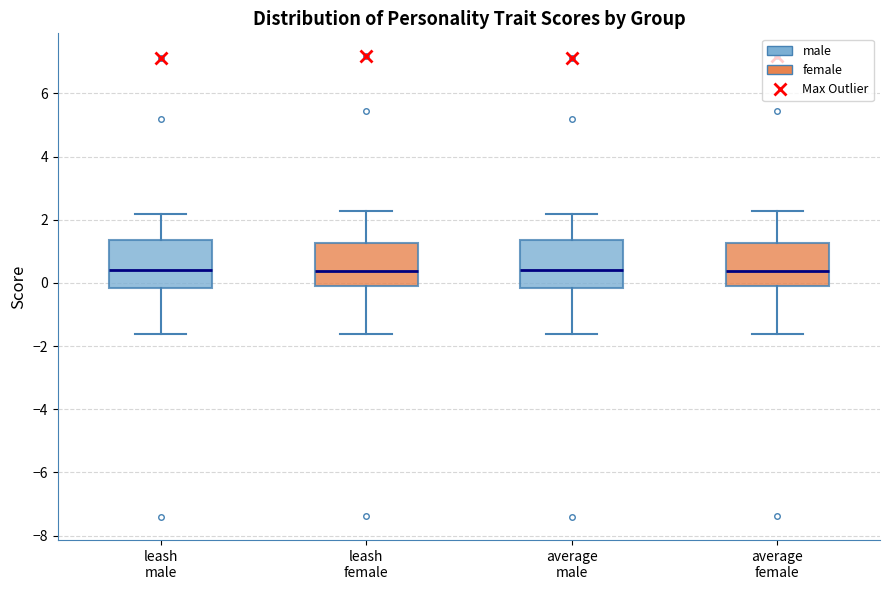

Reading left to right, read every box against the y-axis: the position of its median line, the range the box covers, and the ends of its whiskers. The values are not printed on the chart, so give them approximately, as read against the axis.

leash male: median 0.4, box -0.2 to 1.4, whiskers -1.6 to 2.2
leash female: median 0.4, box 0.0 to 1.2, whiskers -1.6 to 2.2
average male: median 0.4, box -0.2 to 1.4, whiskers -1.6 to 2.2
average female: median 0.4, box 0.0 to 1.2, whiskers -1.6 to 2.2